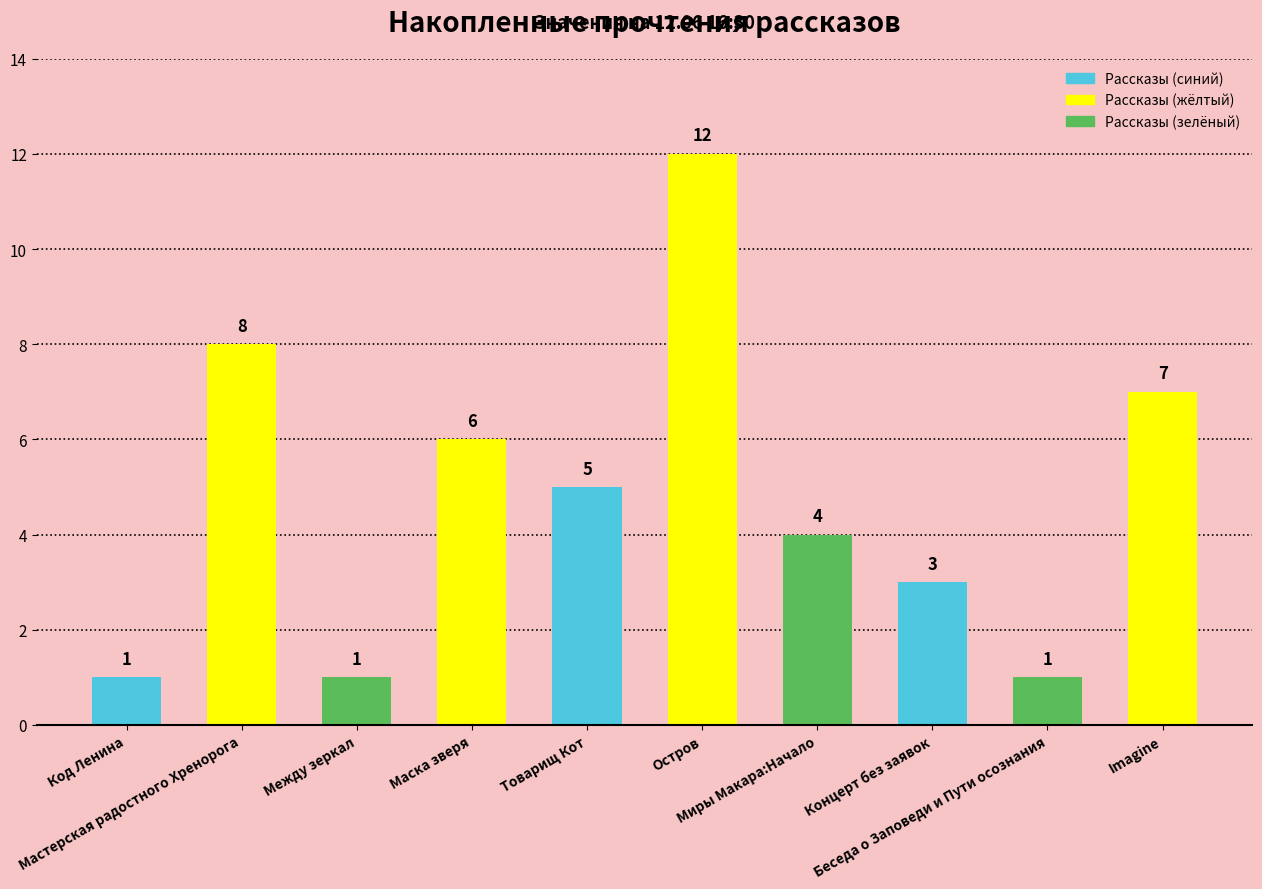

What is the label of the 1st bar from the left?

Код Ленина